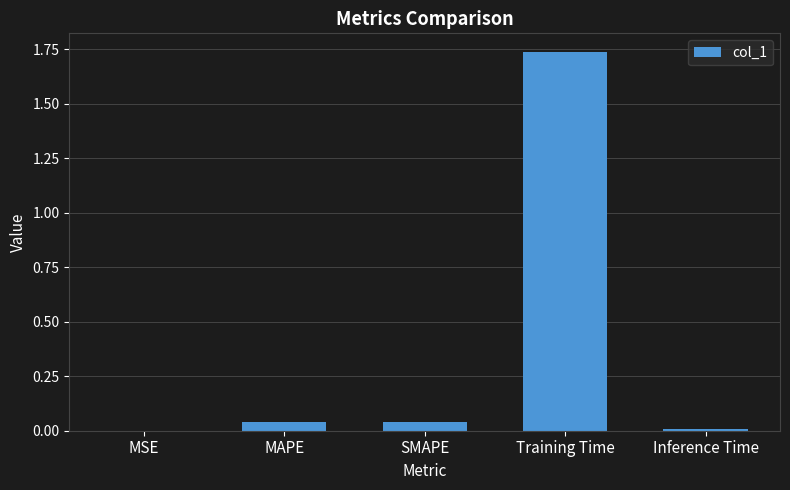

Which label corresponds to the largest value in the chart?

Training Time